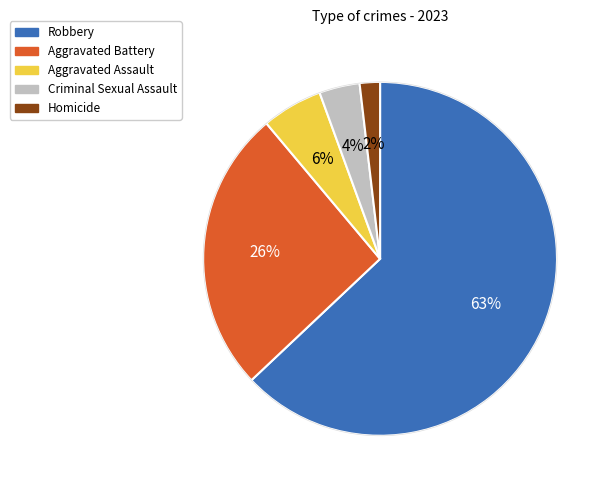

How many slices are in this pie chart?

5